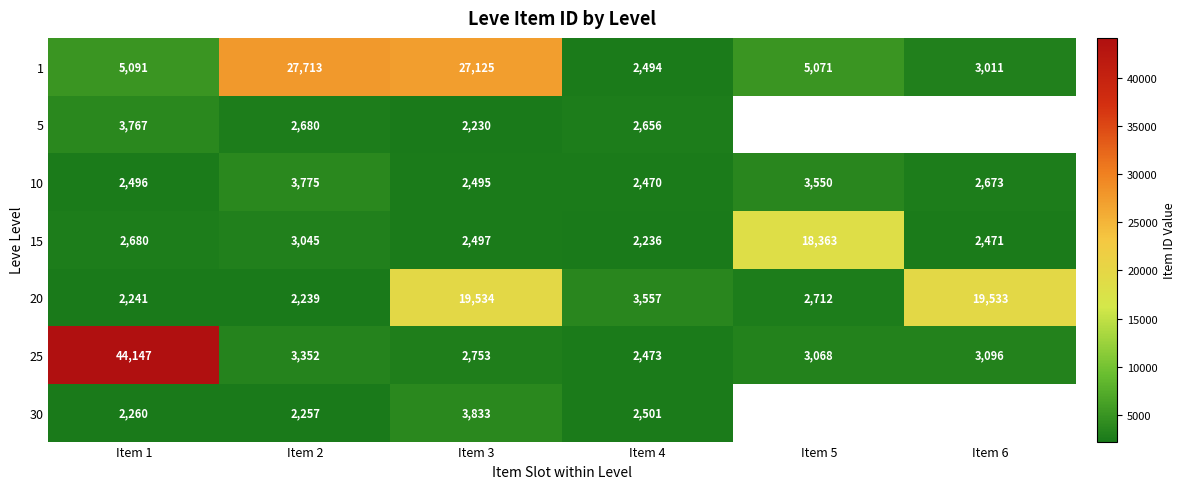

What is the total value across all series at Item 1?

62682